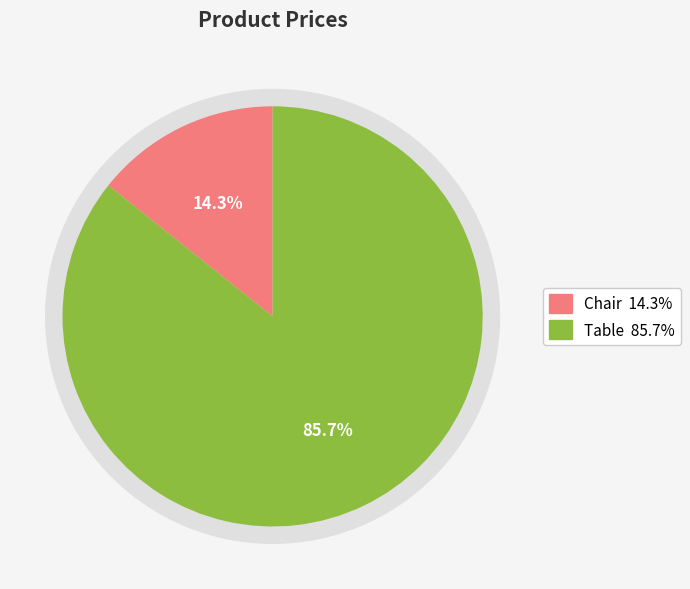

Is it true that Chair is 2% of the pie?

False